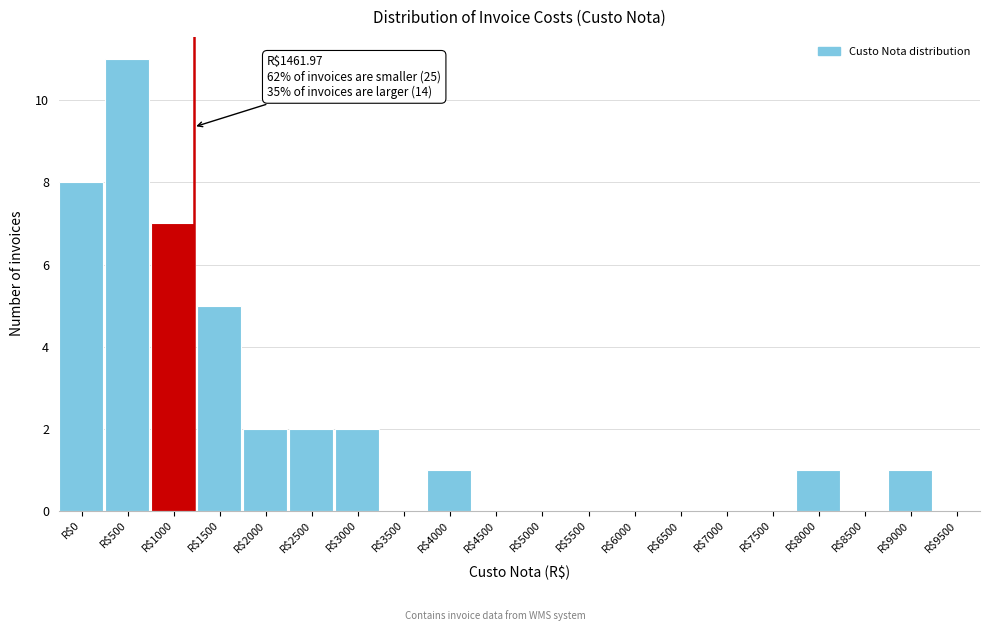

The value at R$8500 is -4. True or false?

False